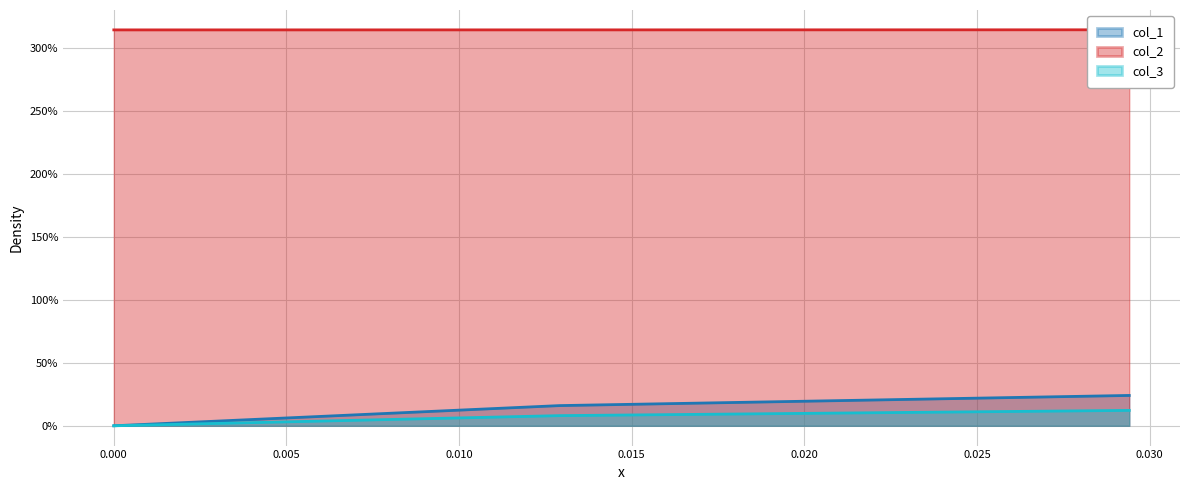

Read the col_2 value at 0.012903225806452534.

3.1